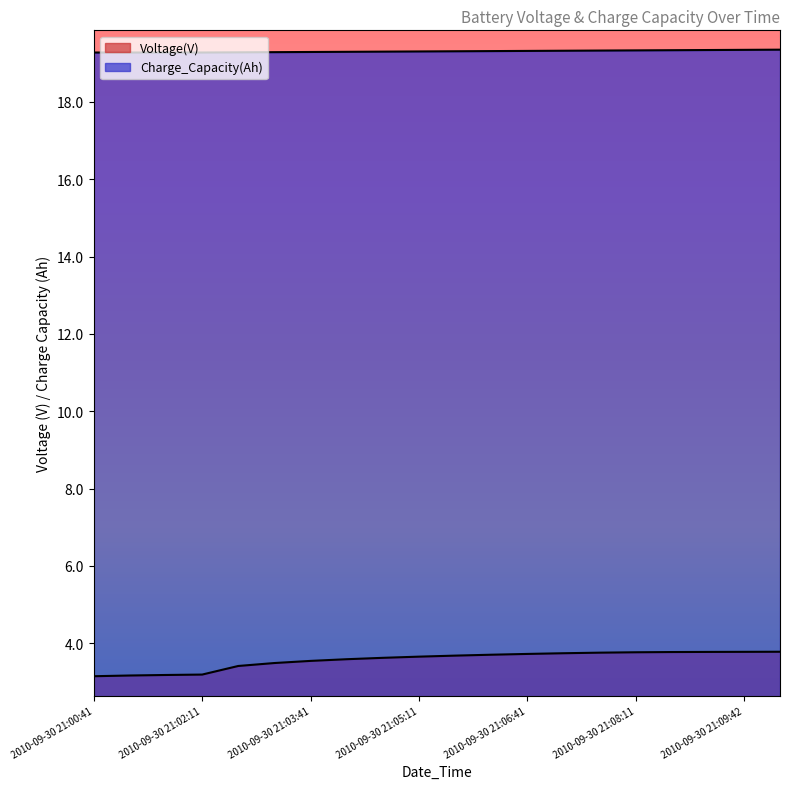

At how many categories does at least one series exceed 4?

20